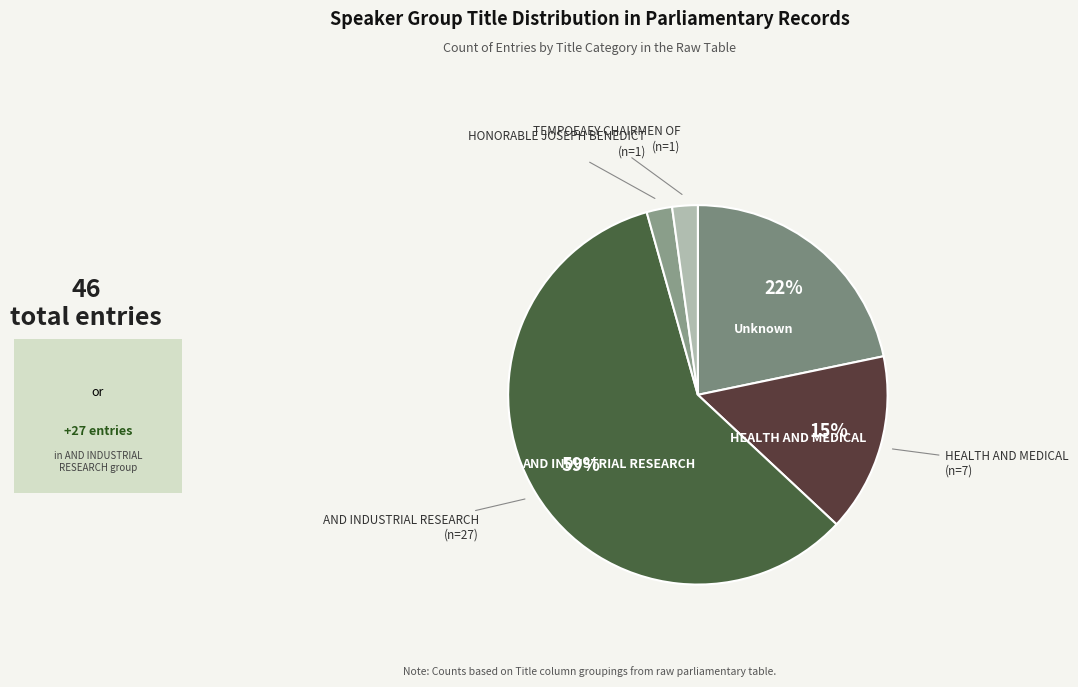

What percentage is the Unknown slice, to the nearest percent?

22%